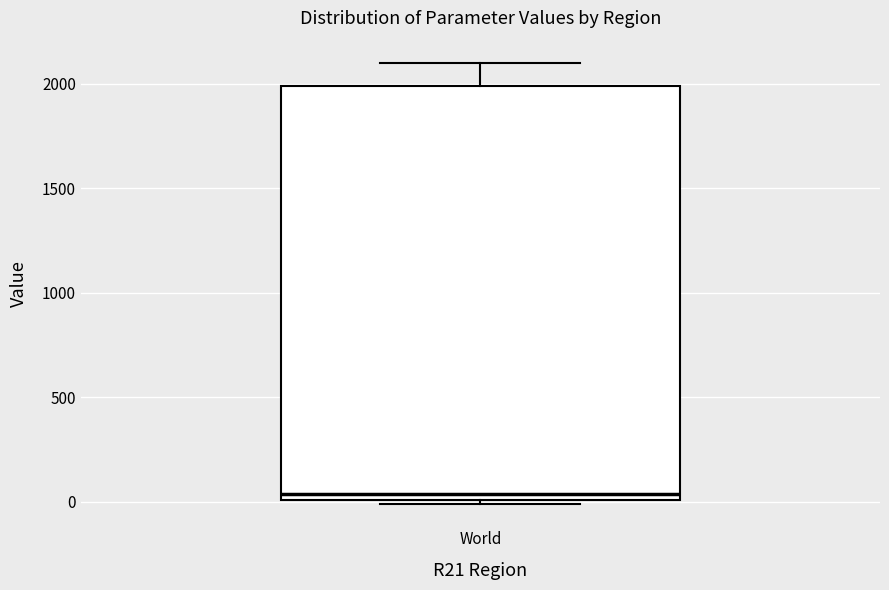

Where is the upper edge of the box for World on the y-axis? The values are not printed on the chart, so give them approximately, as read against the axis.

2000